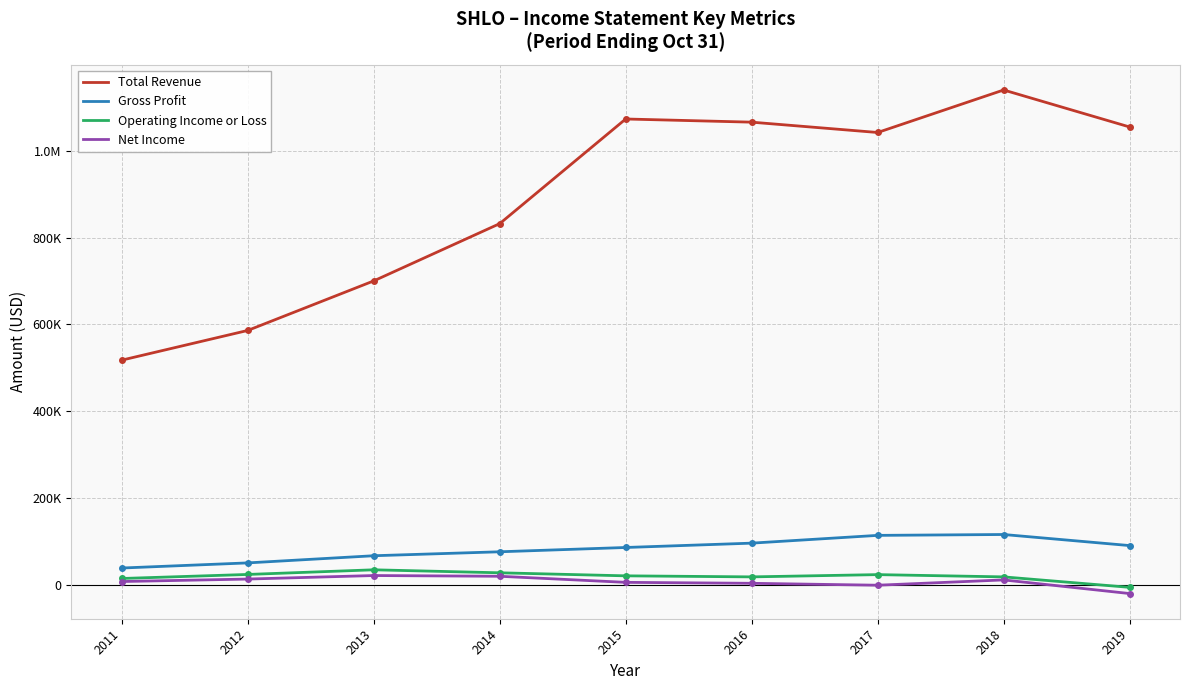

What are all the series names shown in the legend?

Total Revenue, Gross Profit, Operating Income or Loss, Net Income